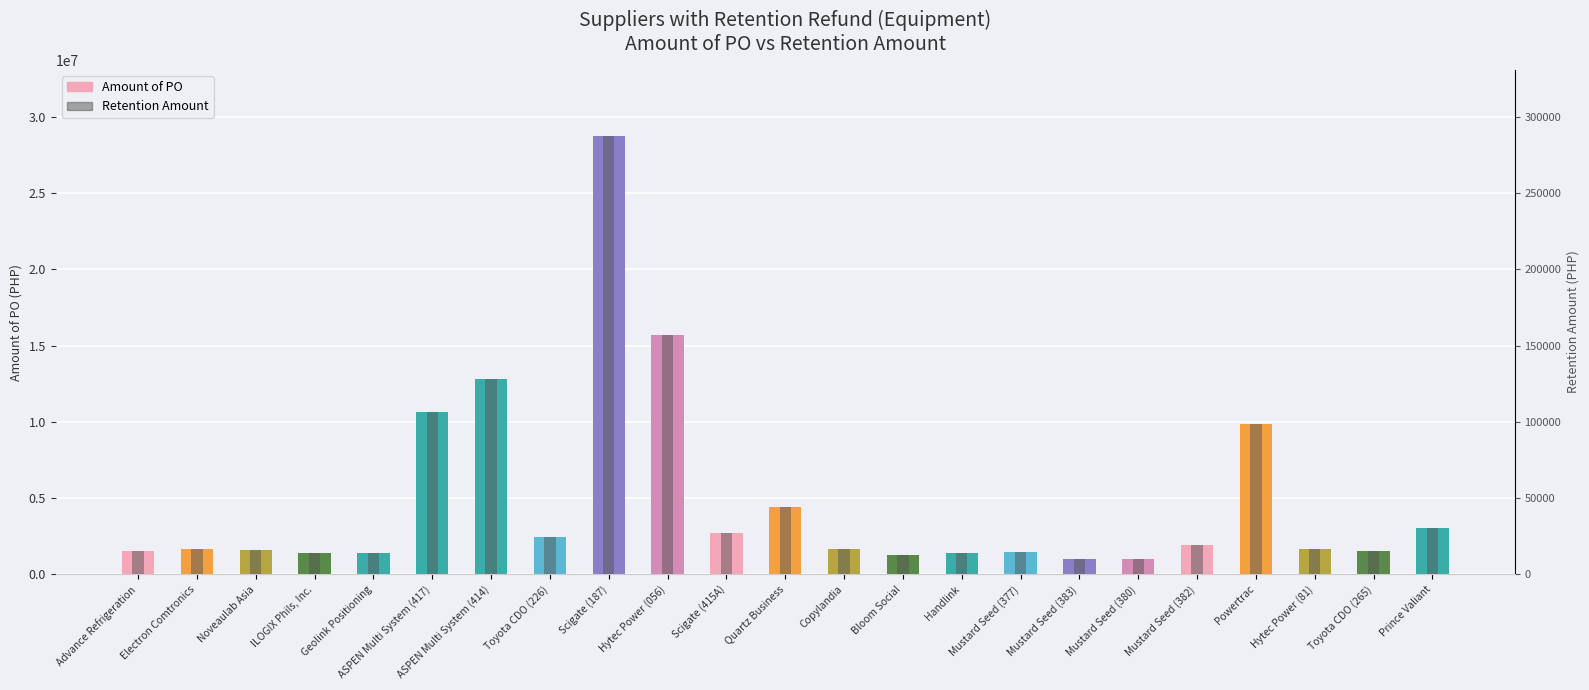

The Amount of PO series shows 2522600.8 at Mustard Seed (377). True or false?

False